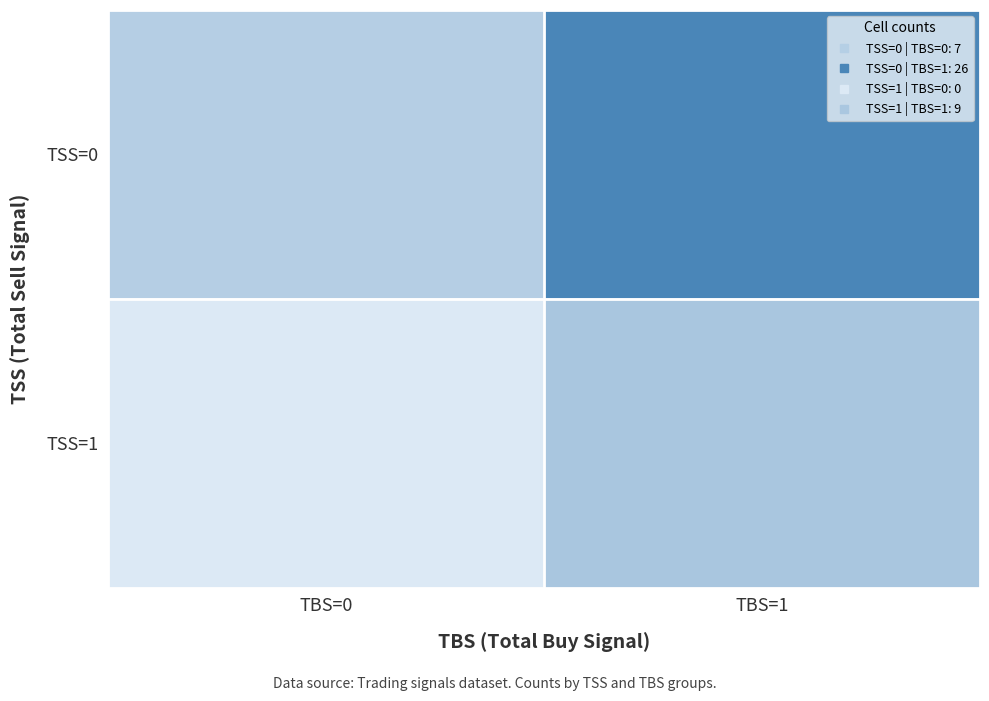

Count the number of data series in this chart.

2